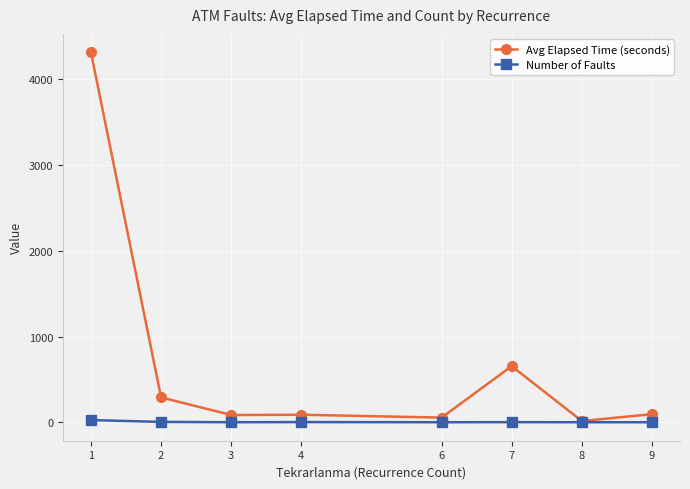

Where does the Number of Faults series first go above 2?

1